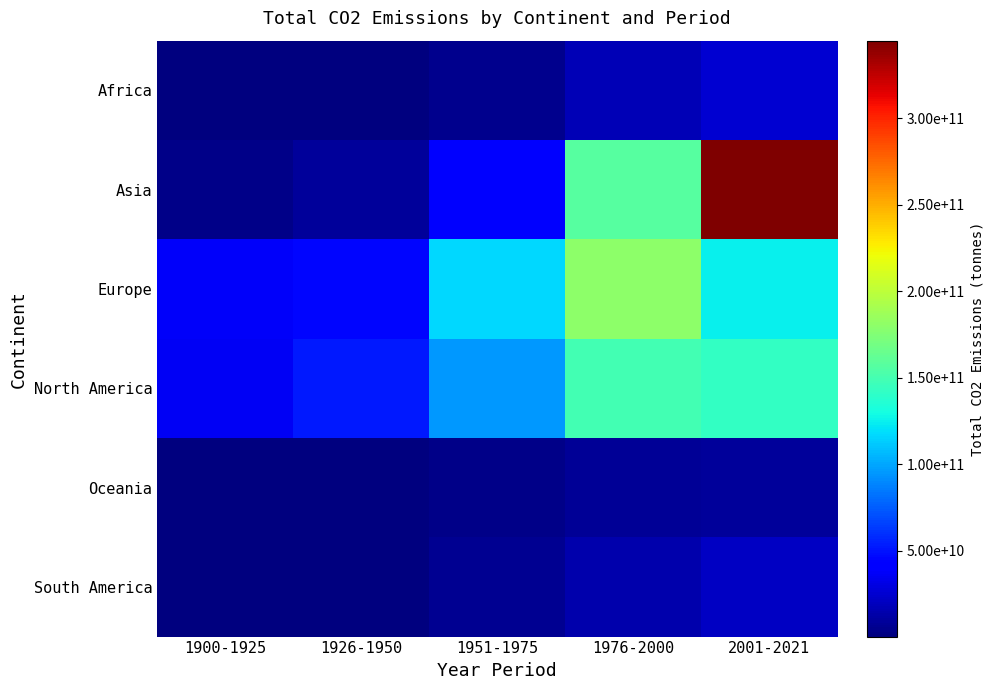

Between 1900-1925 and 1926-1950, which series saw the biggest shift?

North America